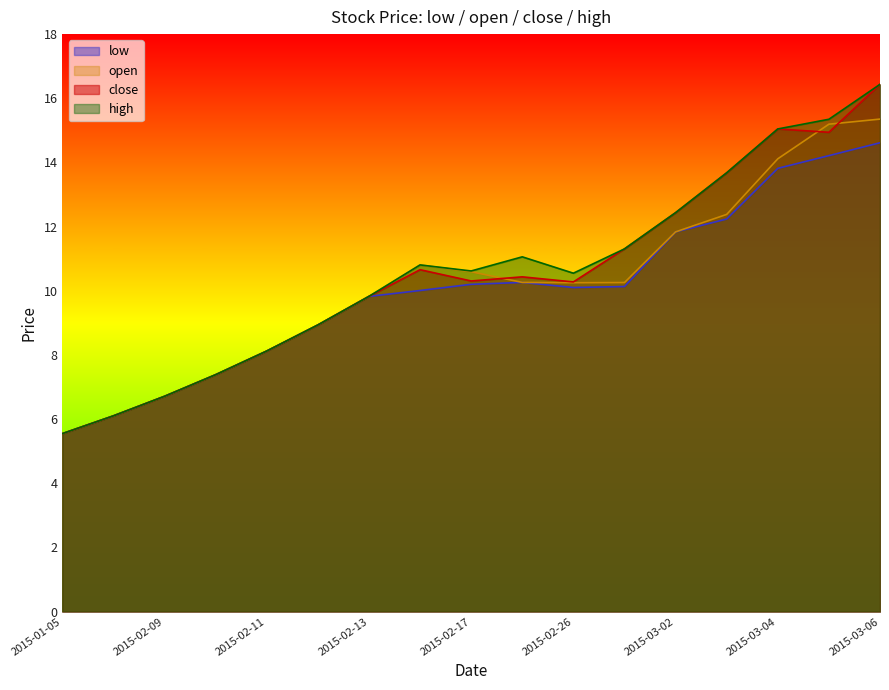

Between 2015-02-13 and 2015-03-06, which series saw the biggest shift?

close